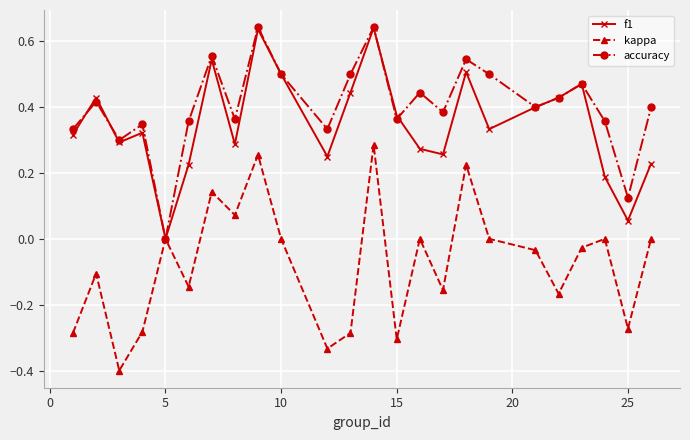

Count the number of categories in the chart.

24